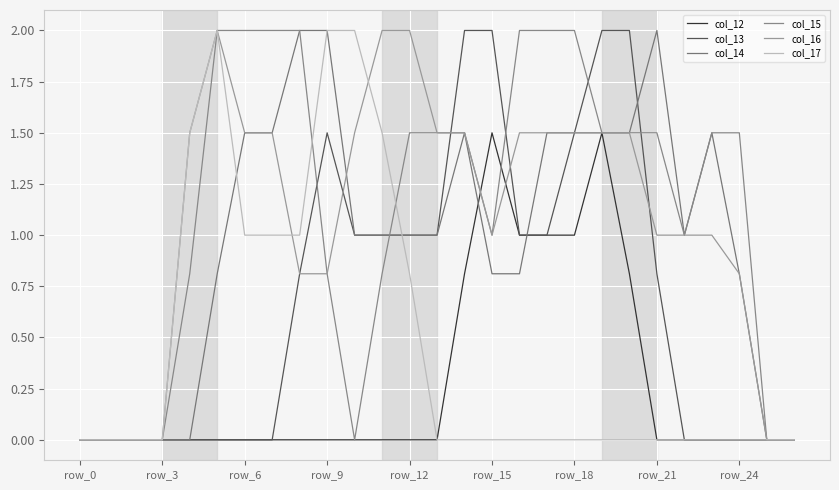

Where is the first local minimum for col_15?

10